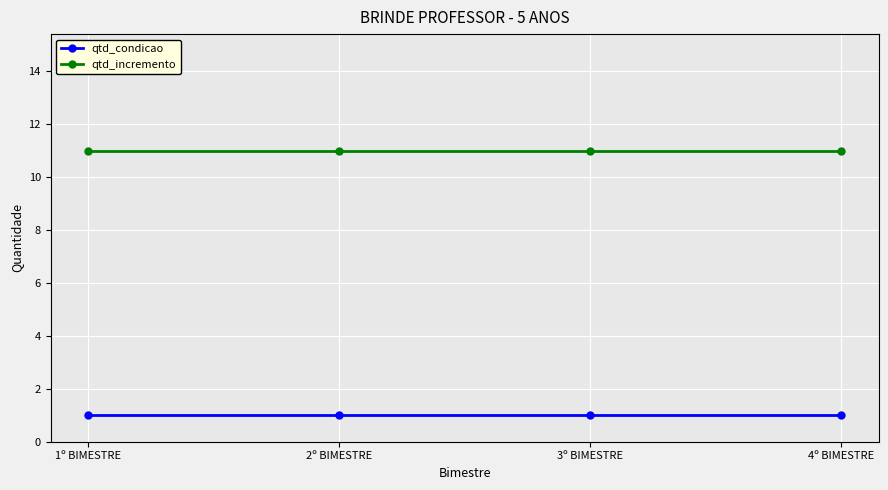

True or false: qtd_condicao and qtd_incremento cross at least once.

False